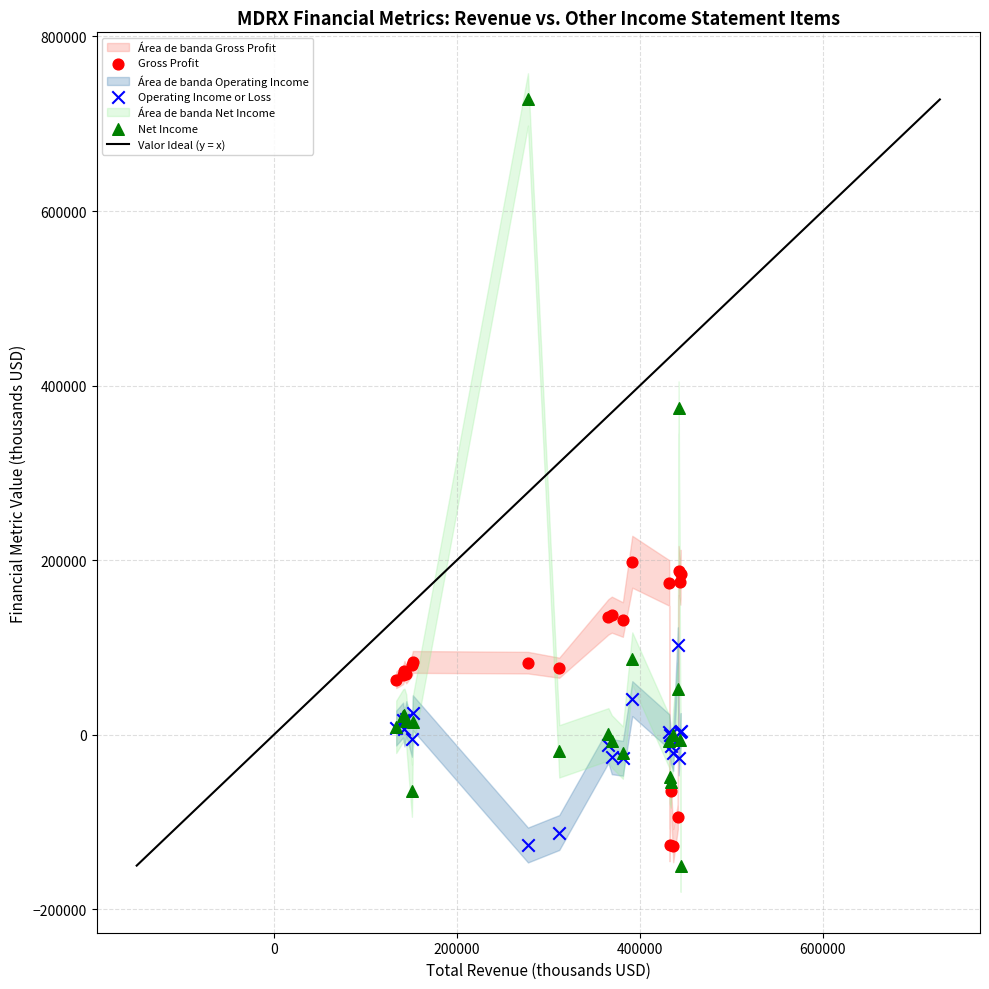

Which series has the largest Y range (max minus min)?

Net Income